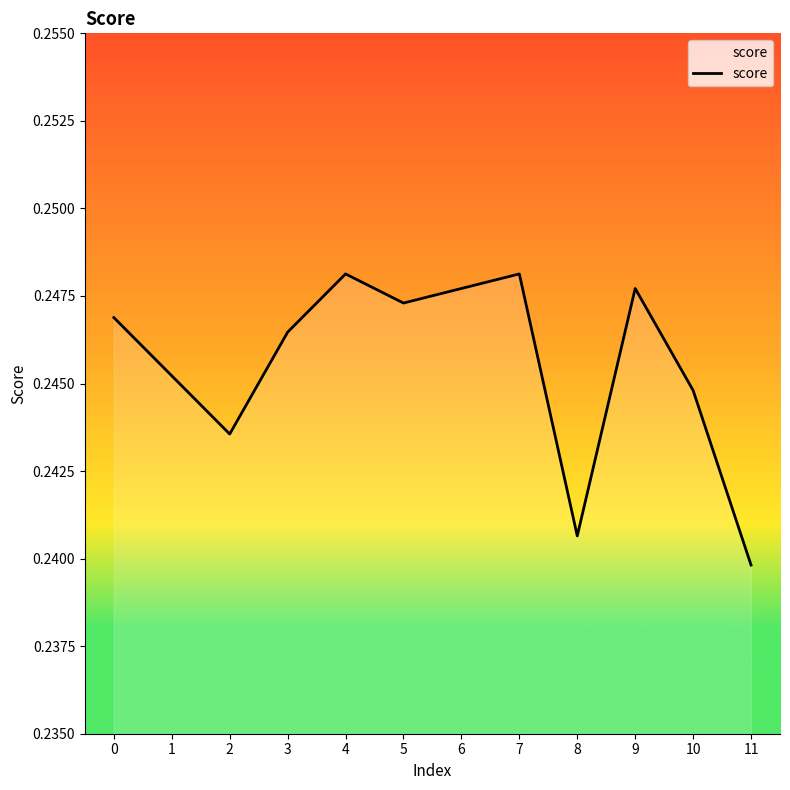

The value at 2 is 0.4. True or false?

False